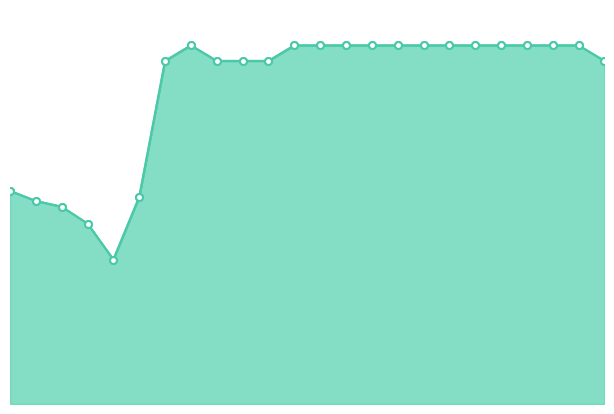

Which category has the lowest value across all series?

04:00